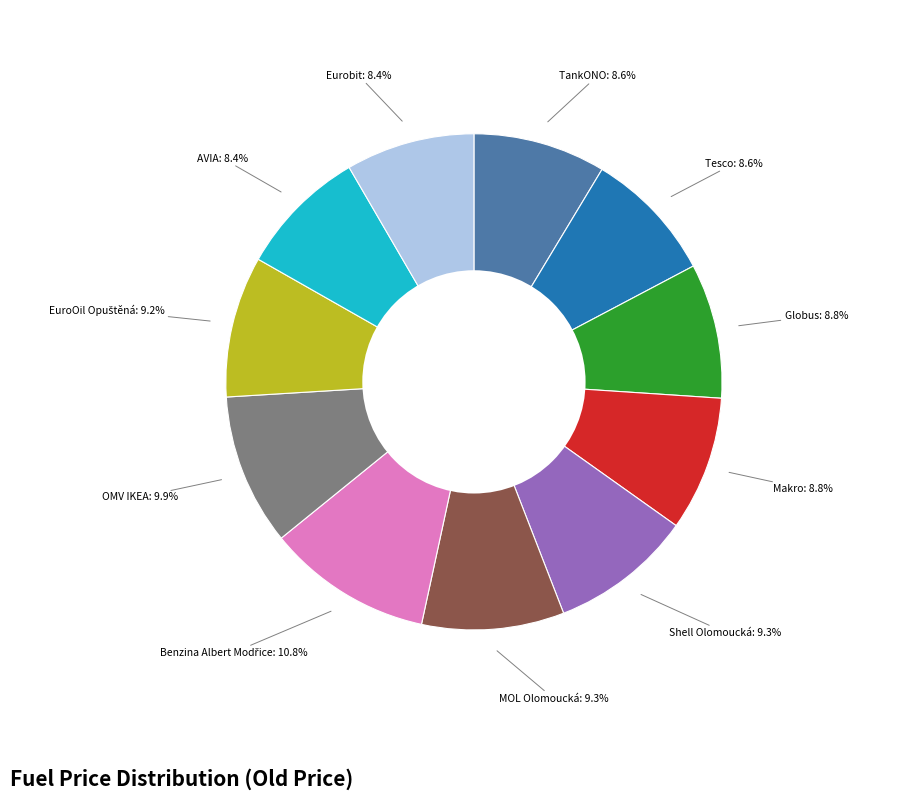

Is there a majority slice in this chart?

No